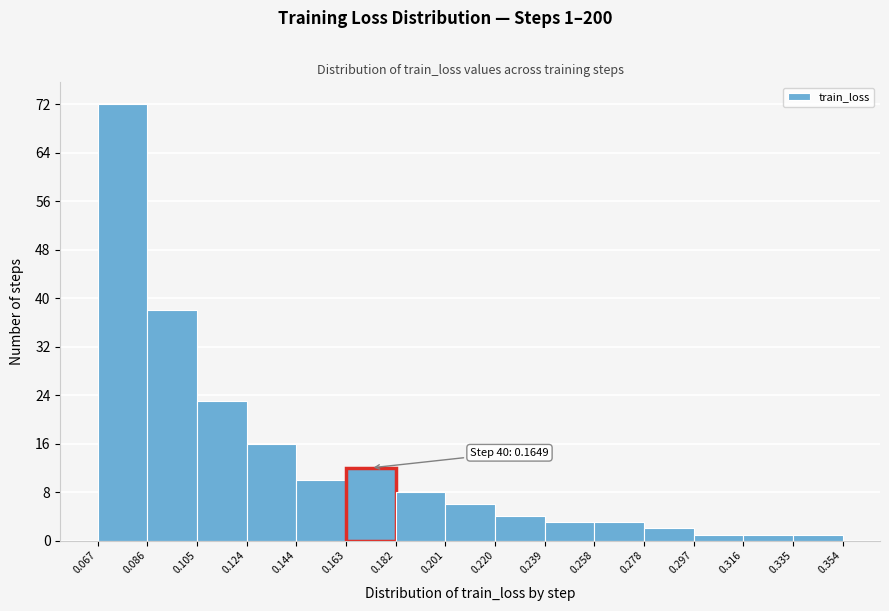

Over which range of the x-axis is the bar tallest?

0.067 to 0.086